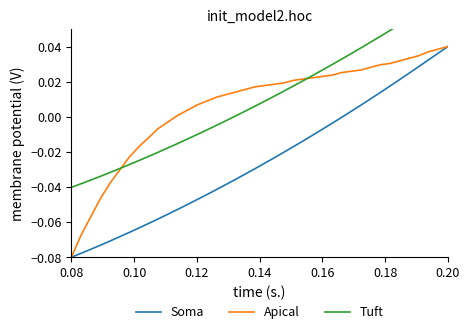

What is the maximum value shown in the chart?

0.1